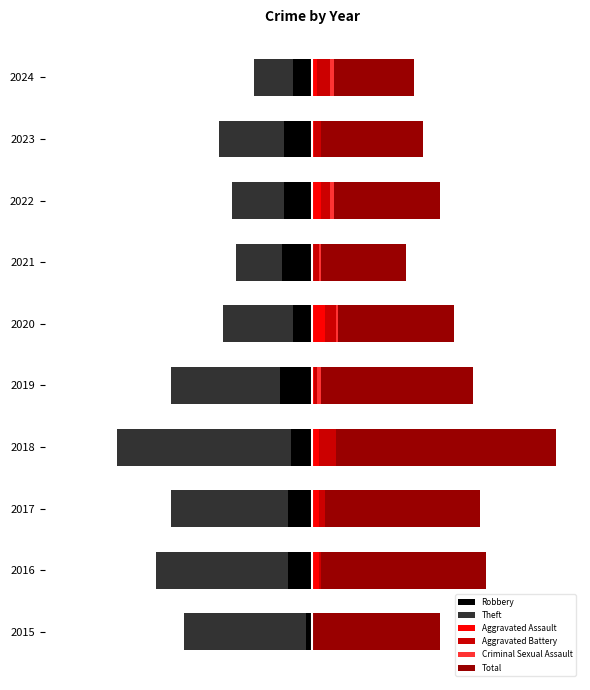

What is the value of the Theft bar at the 6th from the left?

-32